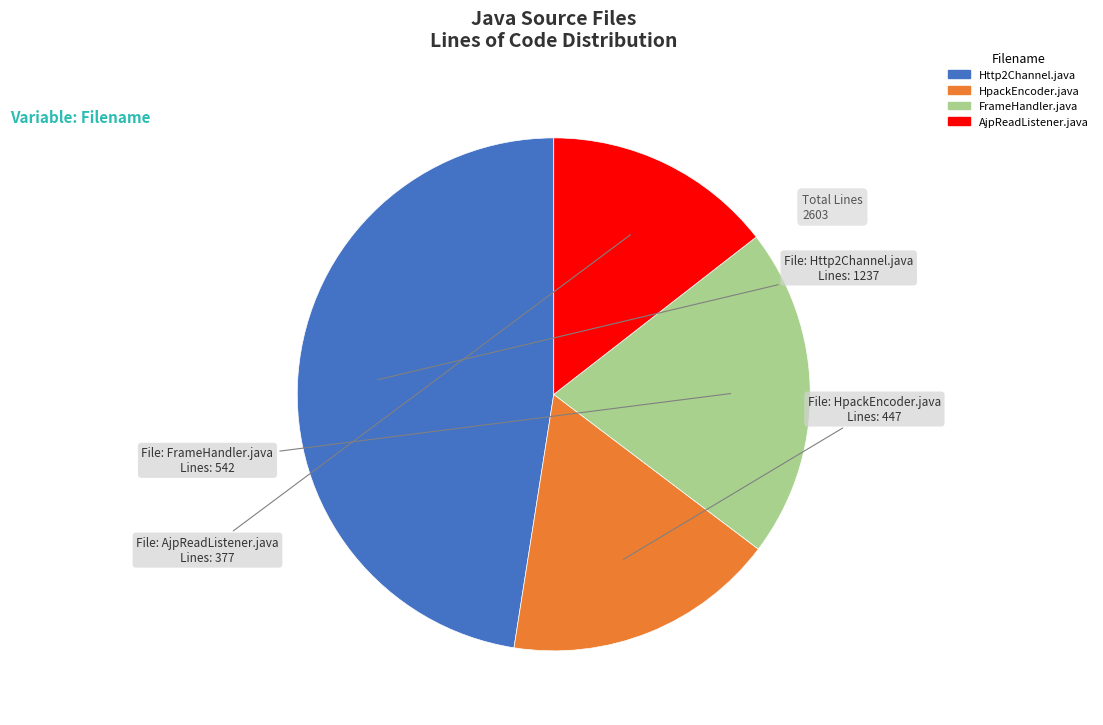

Is Http2Channel.java the majority of the pie?

No